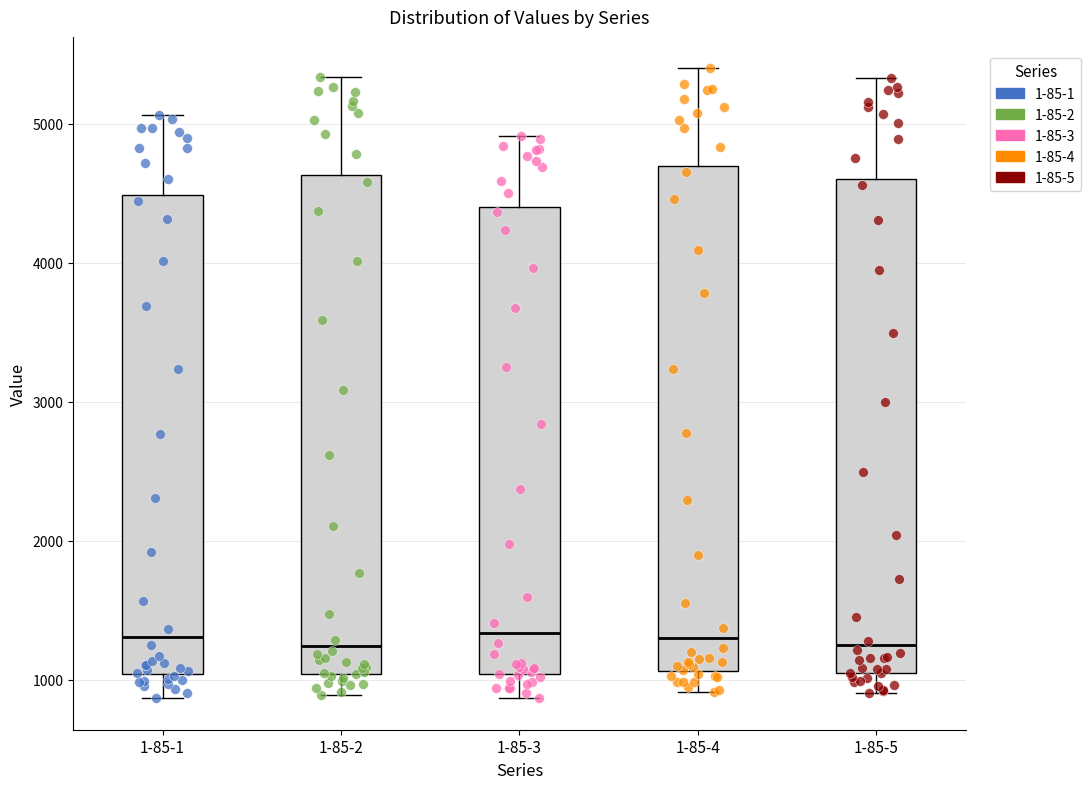

Reading left to right, read every box against the y-axis: the position of its median line, the range the box covers, and the ends of its whiskers. The values are not printed on the chart, so give them approximately, as read against the axis.

1-85-1: median 1300, box 1000 to 4500, whiskers 900 to 5100
1-85-2: median 1200, box 1000 to 4600, whiskers 900 to 5300
1-85-3: median 1300, box 1000 to 4400, whiskers 900 to 4900
1-85-4: median 1300, box 1100 to 4700, whiskers 900 to 5400
1-85-5: median 1200, box 1000 to 4600, whiskers 900 to 5300